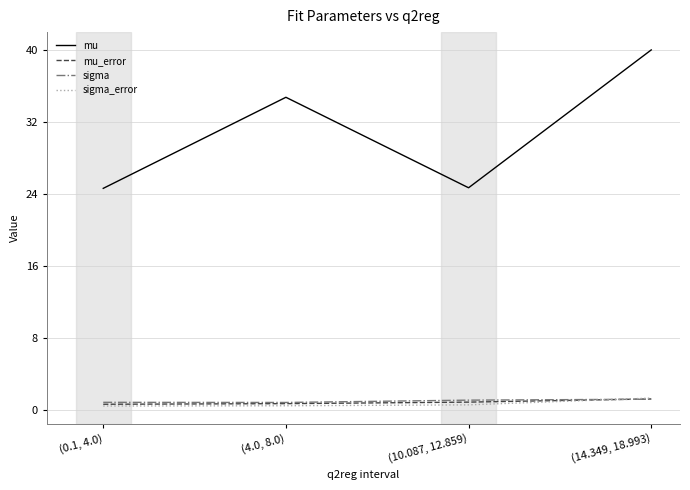

The mu_error series shows 1.3 at (14.349, 18.993). True or false?

True